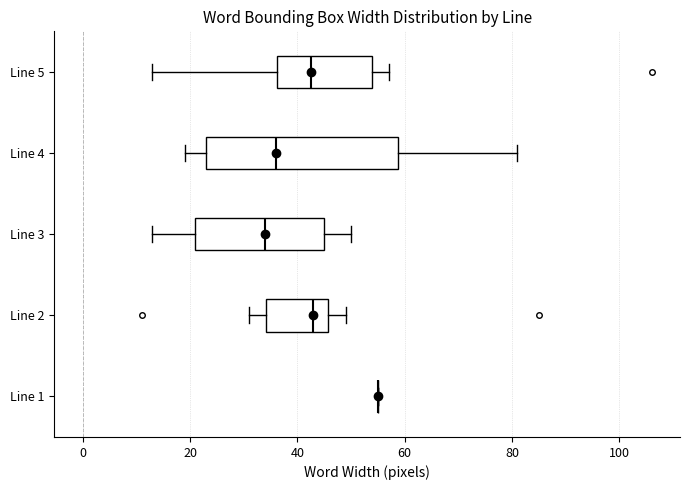

Reading bottom to top, read every box against the x-axis: the position of its median line, the range the box covers, and the ends of its whiskers. The values are not printed on the chart, so give them approximately, as read against the axis.

Line 1: box collapsed to a line at 56, whiskers 56 to 56
Line 2: median 44, box 34 to 46, whiskers 32 to 50
Line 3: median 34, box 22 to 46, whiskers 14 to 50
Line 4: median 36, box 24 to 58, whiskers 20 to 82
Line 5: median 42, box 36 to 54, whiskers 14 to 58